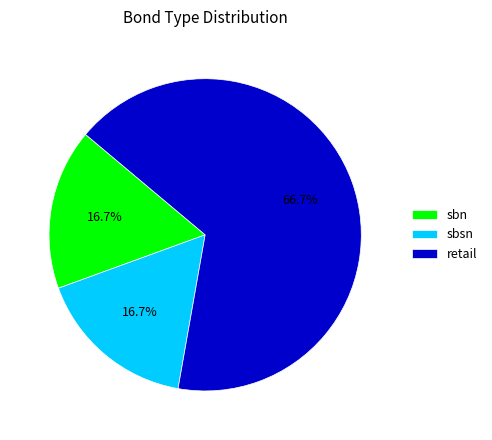

Combined, what portion of the pie is retail and sbn?

83.3%